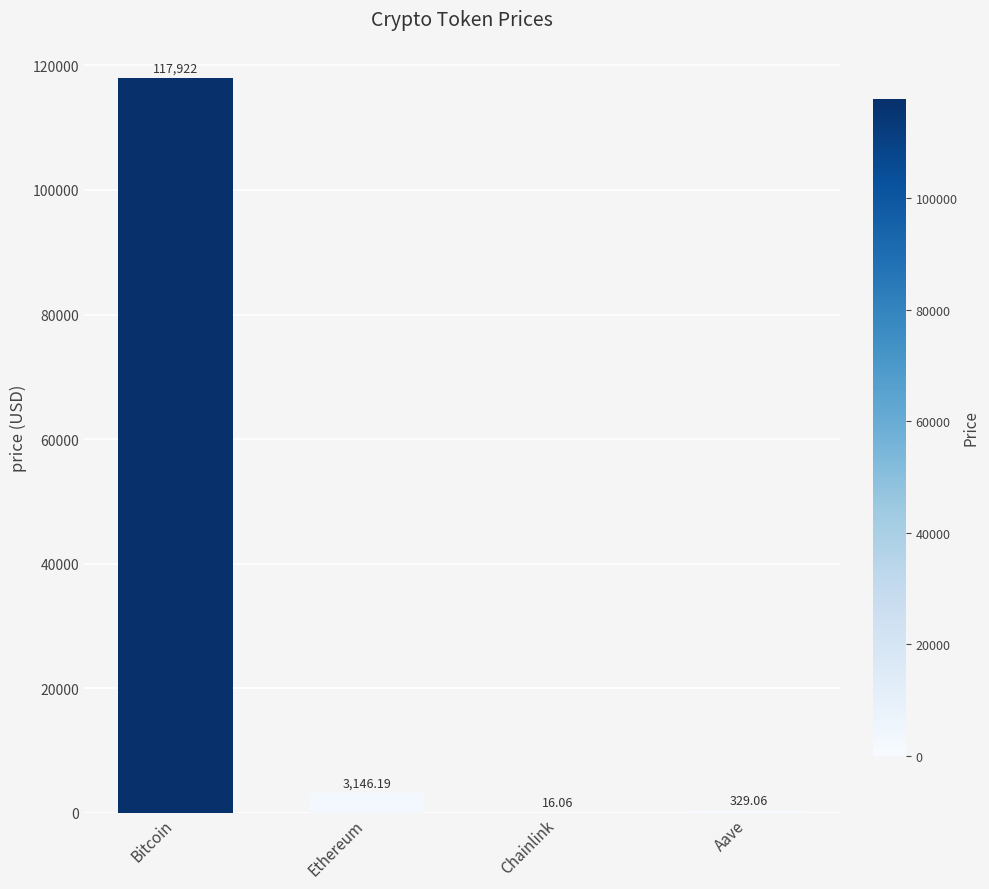

What is the approximate value at Aave?

329.1